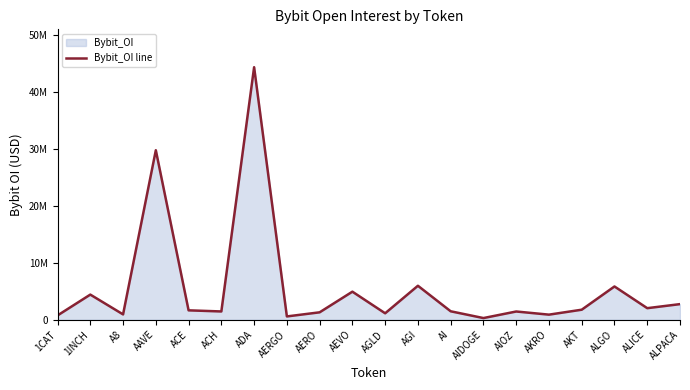

What is the difference between the maximum and minimum values?

44111648